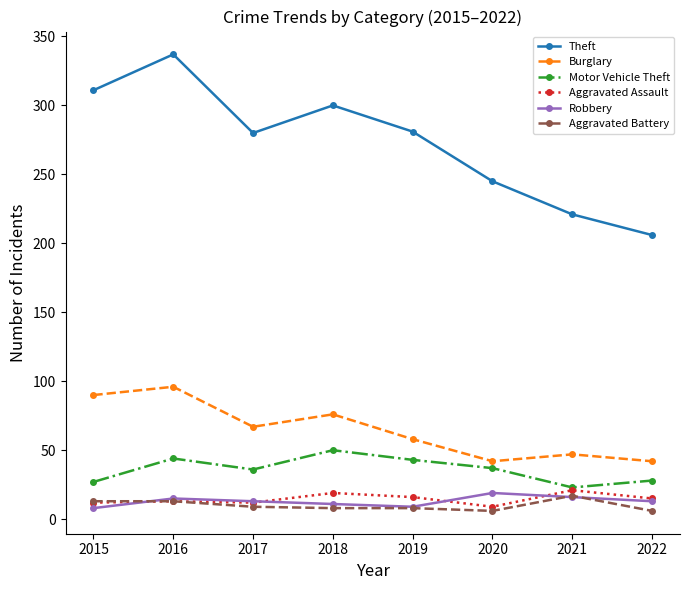

Where does the Theft series first go above 281?

2015